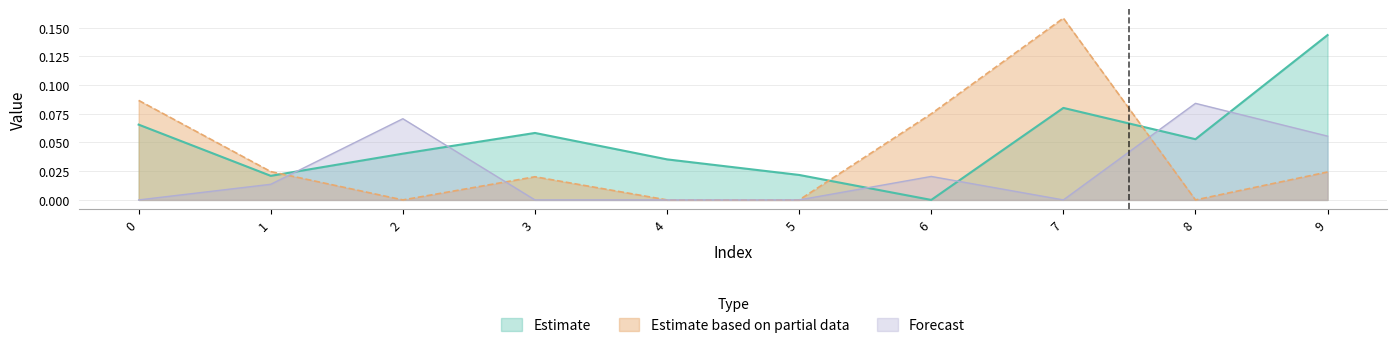

Which series has the largest total across all categories?

Estimate